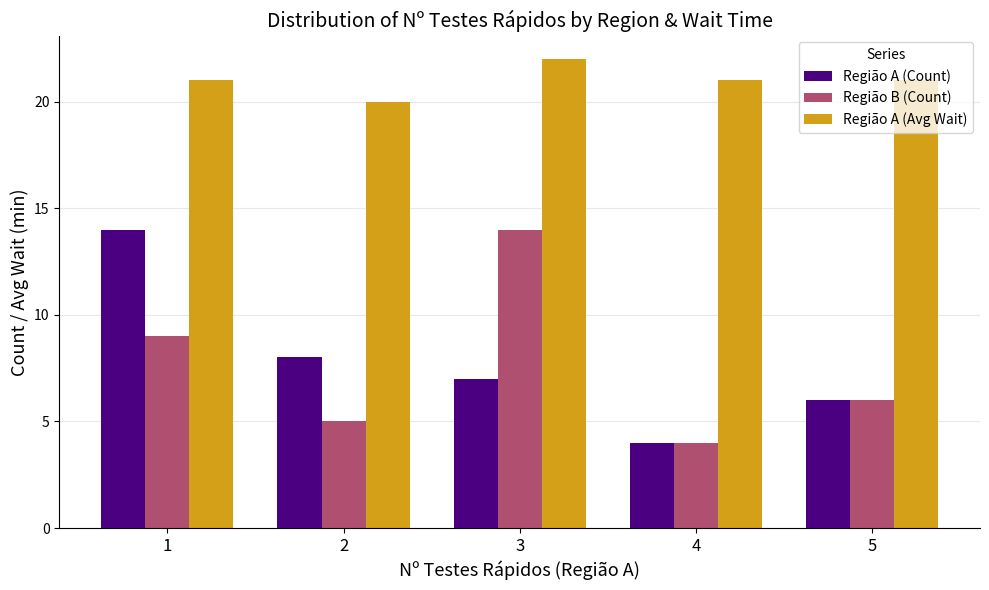

List the labels in order of Região A (Count) value, smallest first.

4, 5, 3, 2, 1